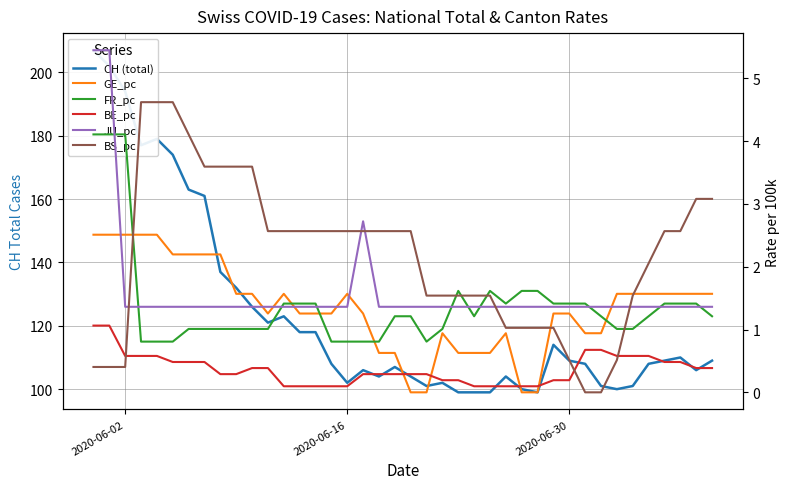

Reading left to right, extract all data points from this chart.

CH (total): 207.0	202.0	194.0	177.0	179.0	174.0	163.0	161.0	137.0	132.0	126.0	121.0	123.0	118.0	118.0	108.0	102.0	106.0	104.0	107.0	104.0	101.0	102.0	99.0	99.0	99.0	104.0	100.0	99.0	114.0	109.0	108.0	101.0	100.0	101.0	108.0	109.0	110.0	106.0	109.0
GE_pc: 2.5	2.5	2.5	2.5	2.5	2.2	2.2	2.2	2.2	1.6	1.6	1.3	1.6	1.3	1.3	1.3	1.6	1.3	0.6	0.6	0.0	0.0	0.9	0.6	0.6	0.6	0.9	0.0	0.0	1.3	1.3	0.9	0.9	1.6	1.6	1.6	1.6	1.6	1.6	1.6
FR_pc: 4.1	4.1	4.1	0.8	0.8	0.8	1.0	1.0	1.0	1.0	1.0	1.0	1.4	1.4	1.4	0.8	0.8	0.8	0.8	1.2	1.2	0.8	1.0	1.6	1.2	1.6	1.4	1.6	1.6	1.4	1.4	1.4	1.2	1.0	1.0	1.2	1.4	1.4	1.4	1.2
BE_pc: 1.1	1.1	0.6	0.6	0.6	0.5	0.5	0.5	0.3	0.3	0.4	0.4	0.1	0.1	0.1	0.1	0.1	0.3	0.3	0.3	0.3	0.3	0.2	0.2	0.1	0.1	0.1	0.1	0.1	0.2	0.2	0.7	0.7	0.6	0.6	0.6	0.5	0.5	0.4	0.4
JU_pc: 5.4	5.4	1.4	1.4	1.4	1.4	1.4	1.4	1.4	1.4	1.4	1.4	1.4	1.4	1.4	1.4	1.4	2.7	1.4	1.4	1.4	1.4	1.4	1.4	1.4	1.4	1.4	1.4	1.4	1.4	1.4	1.4	1.4	1.4	1.4	1.4	1.4	1.4	1.4	1.4
BS_pc: 0.4	0.4	0.4	4.6	4.6	4.6	4.1	3.6	3.6	3.6	3.6	2.6	2.6	2.6	2.6	2.6	2.6	2.6	2.6	2.6	2.6	1.5	1.5	1.5	1.5	1.5	1.0	1.0	1.0	1.0	0.5	0.0	0.0	0.5	1.5	2.1	2.6	2.6	3.1	3.1